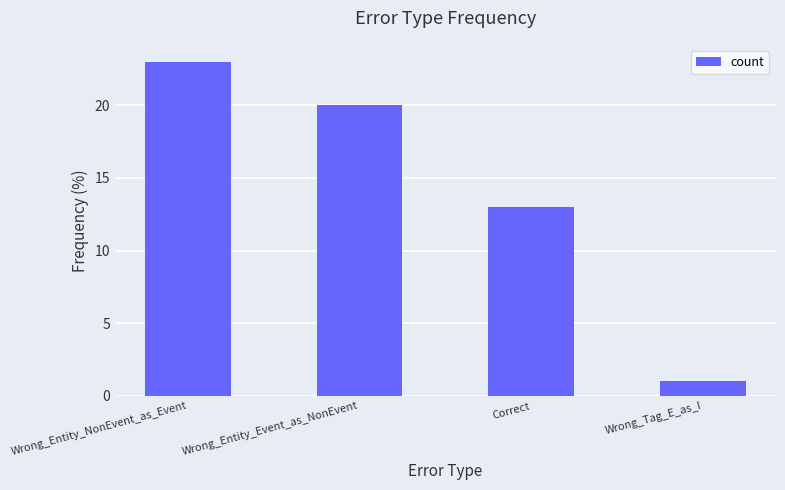

How many series are shown in this chart?

1